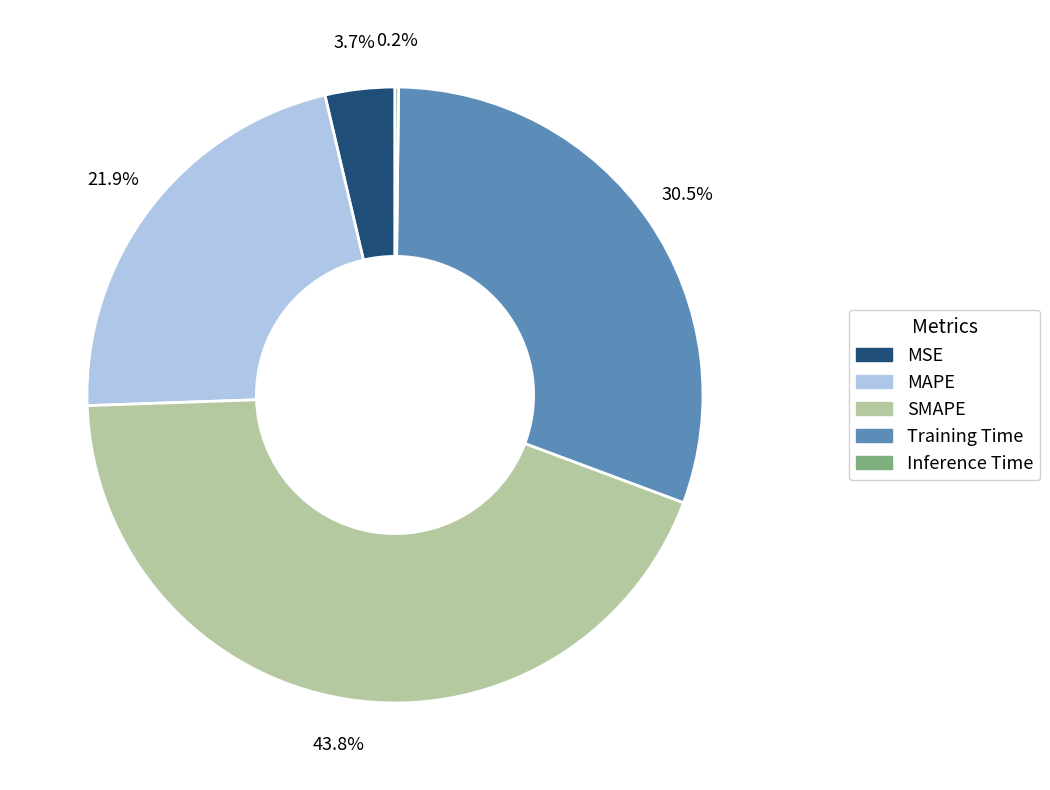

Combined, do MAPE and SMAPE account for over 50%?

Yes